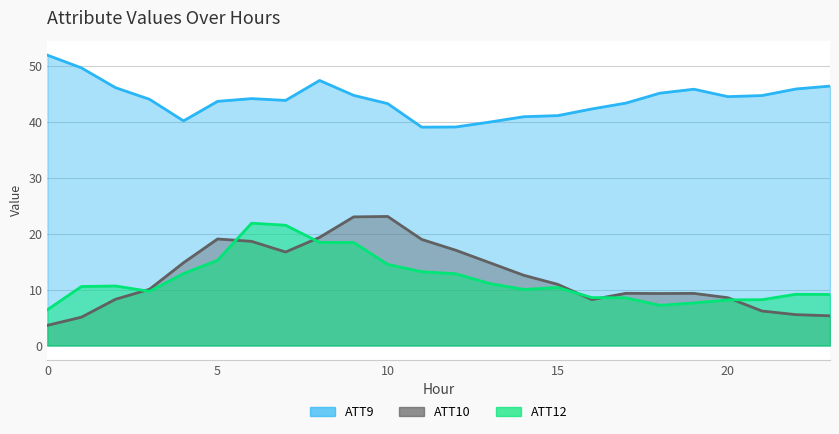

Reading left to right, list all the values displayed in this chart.

ATT9: 52.0	49.7	46.2	44.1	40.2	43.7	44.2	43.9	47.4	44.8	43.3	39.1	39.1	40.0	40.9	41.1	42.3	43.4	45.2	45.9	44.5	44.7	45.9	46.4
ATT10: 3.6	5.1	8.3	10.1	14.8	19.1	18.6	16.7	19.4	23.0	23.1	19.0	17.1	14.8	12.6	10.9	8.2	9.3	9.3	9.3	8.5	6.2	5.5	5.3
ATT12: 6.4	10.6	10.6	9.7	12.9	15.3	21.9	21.5	18.5	18.4	14.5	13.2	12.8	11.1	10.0	10.4	8.6	8.5	7.2	7.6	8.2	8.2	9.2	9.1